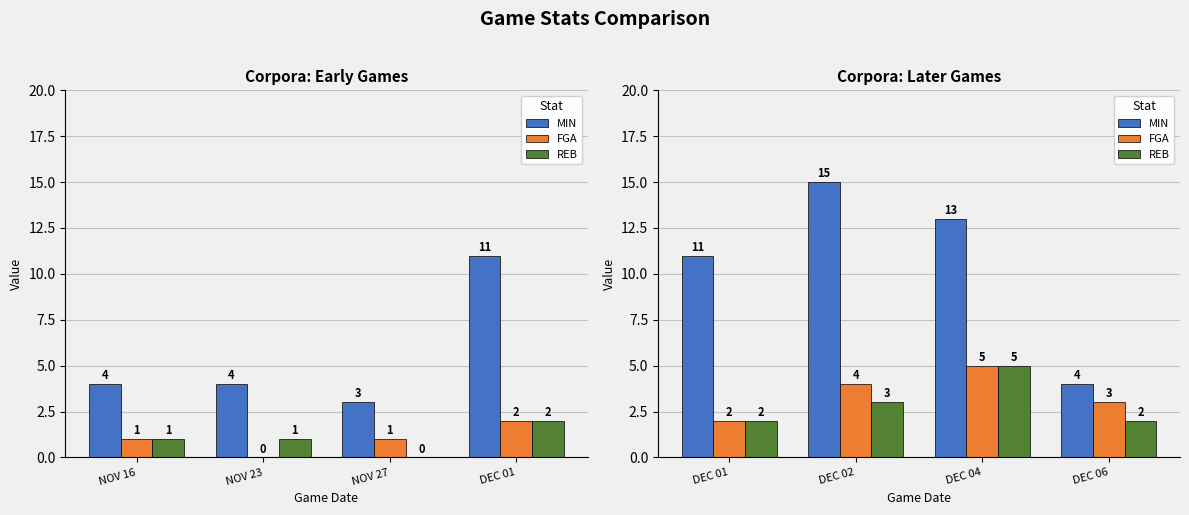

What is the difference between the maximum and minimum values in the REB series?

3